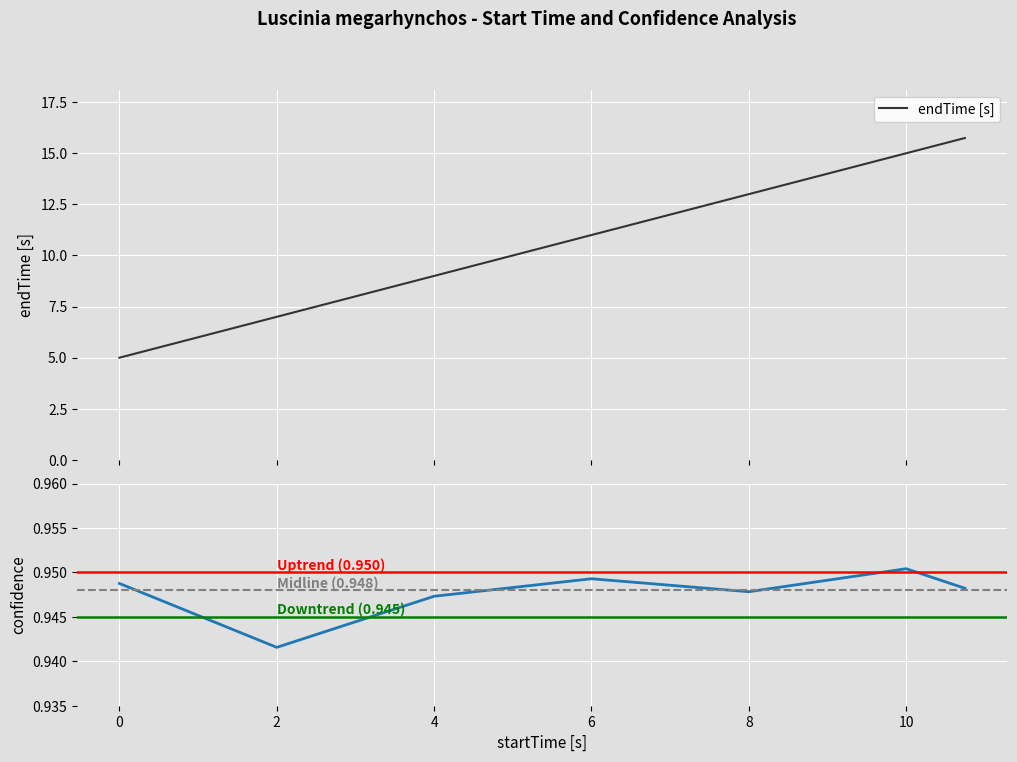

Reading left to right, what are all the values shown in this chart?

endTime [s]: 5.0	7.0	9.0	11.0	13.0	15.0	15.7
confidence: 0.9	0.9	0.9	0.9	0.9	1.0	0.9